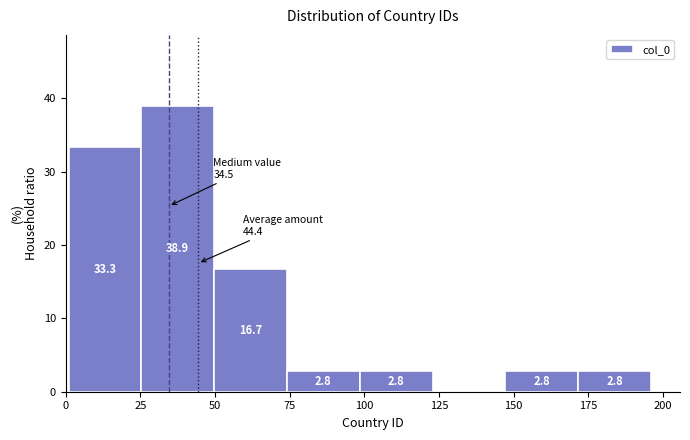

Which range on the x-axis has the tallest bar?

25 to 50